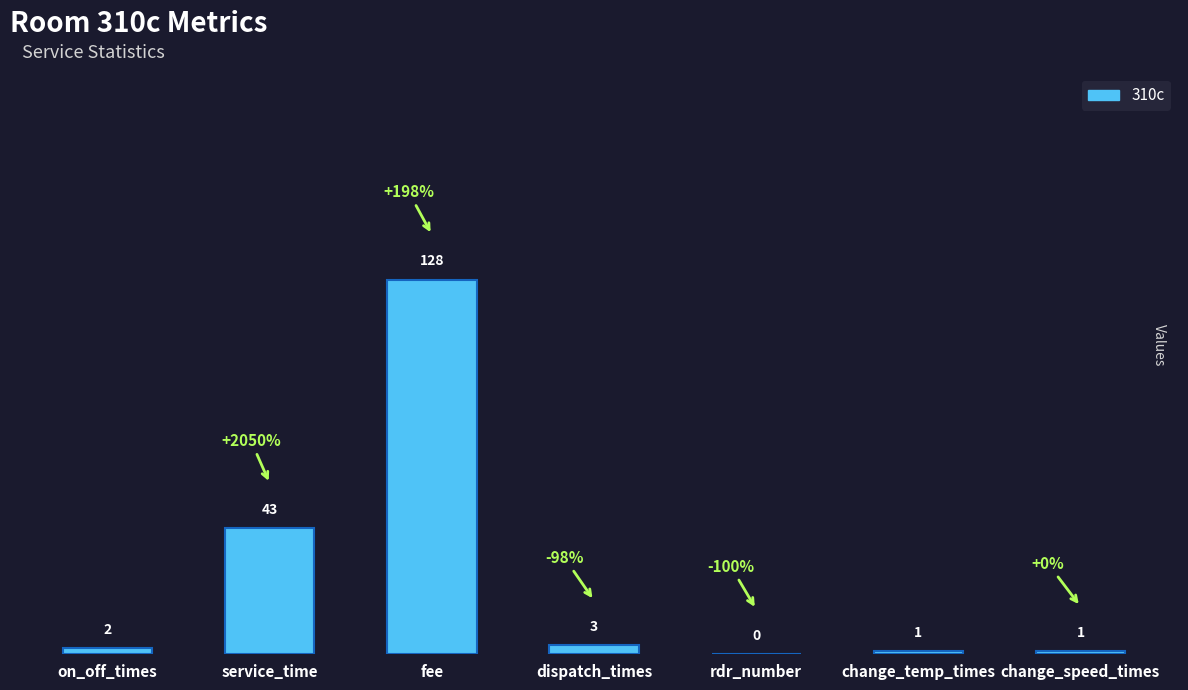

What is the sum of all values?

178